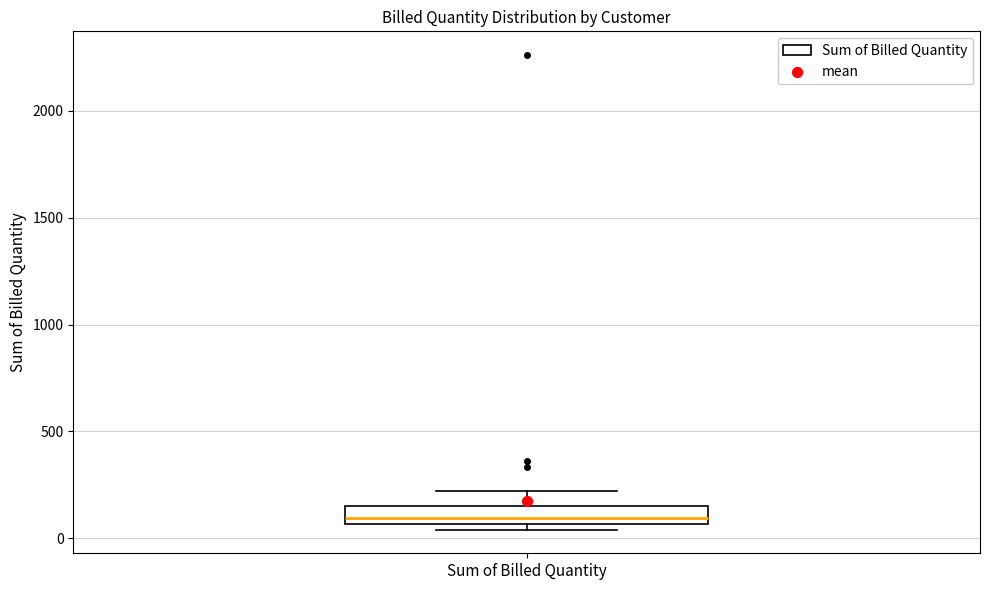

Transcribe this box plot: give where the median line is, the range the box spans, and where the two whiskers end, as read against the y-axis. The values are not printed on the chart, so give them approximately, as read against the axis.

median 100, box 50 to 150, whiskers 50 (just below the box's lower edge) to 200